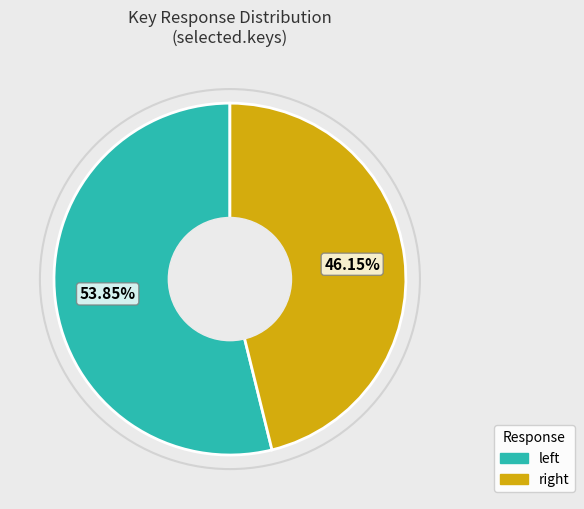

Rank the categories by value from highest to lowest.

left, right